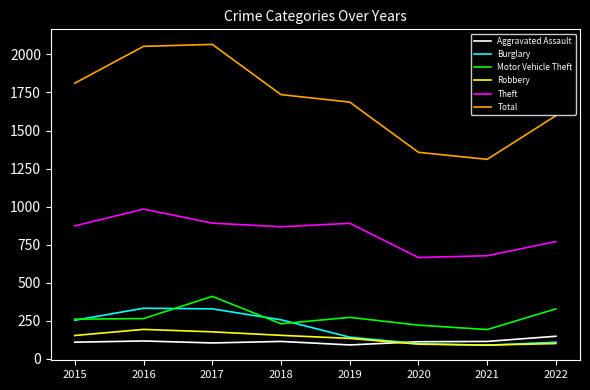

What is the minimum value for Robbery?

91